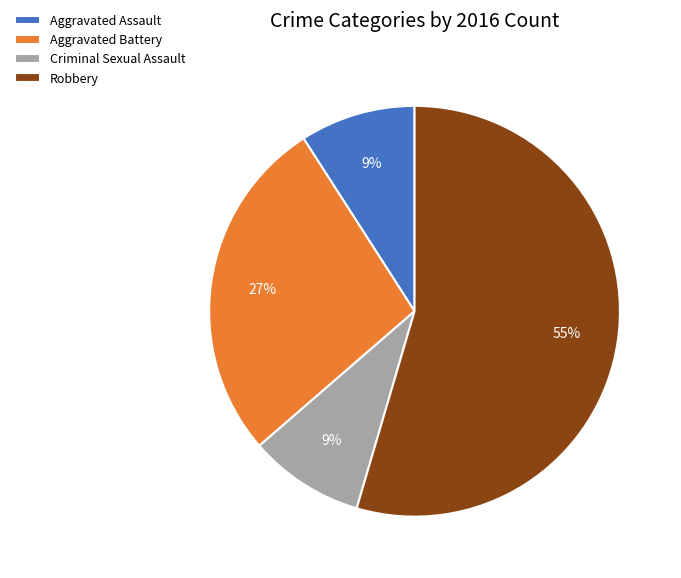

How many segments does this pie chart have?

4